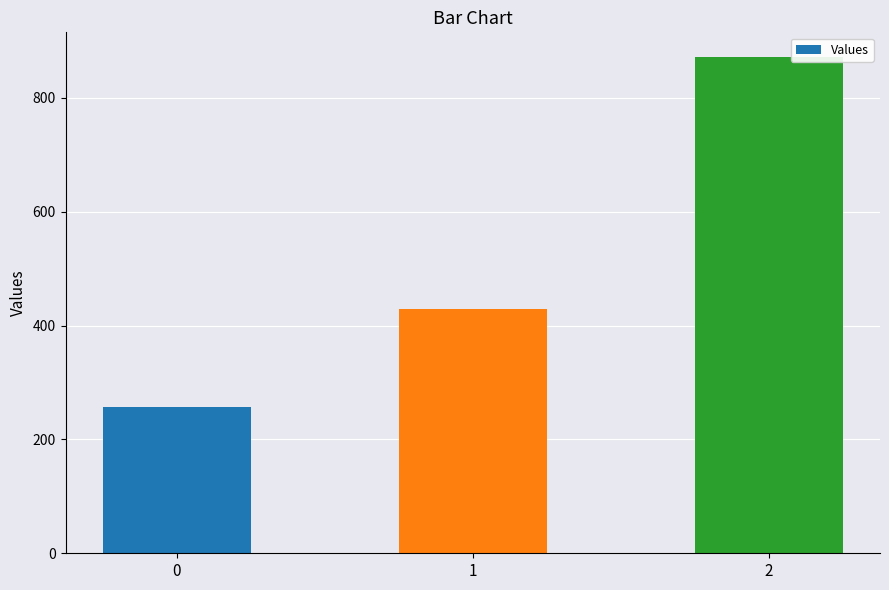

Which has a higher value, 1 or 0?

1